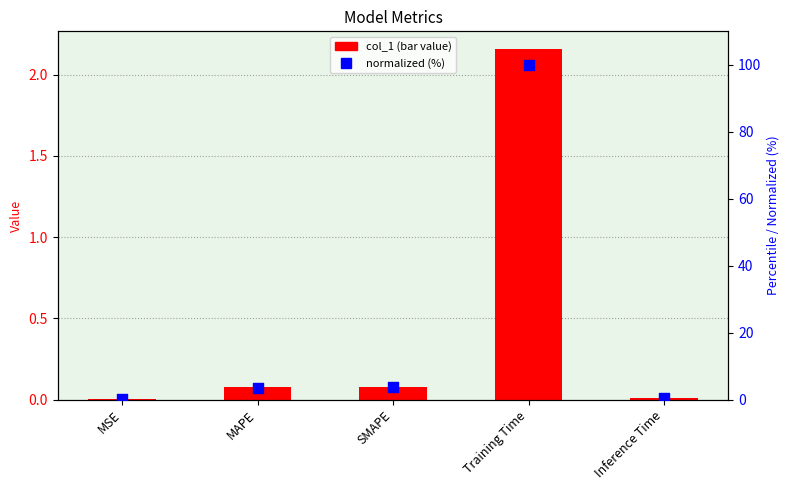

Is the value of normalized (%) at Inference Time greater than the value of col_1 at MSE?

Yes